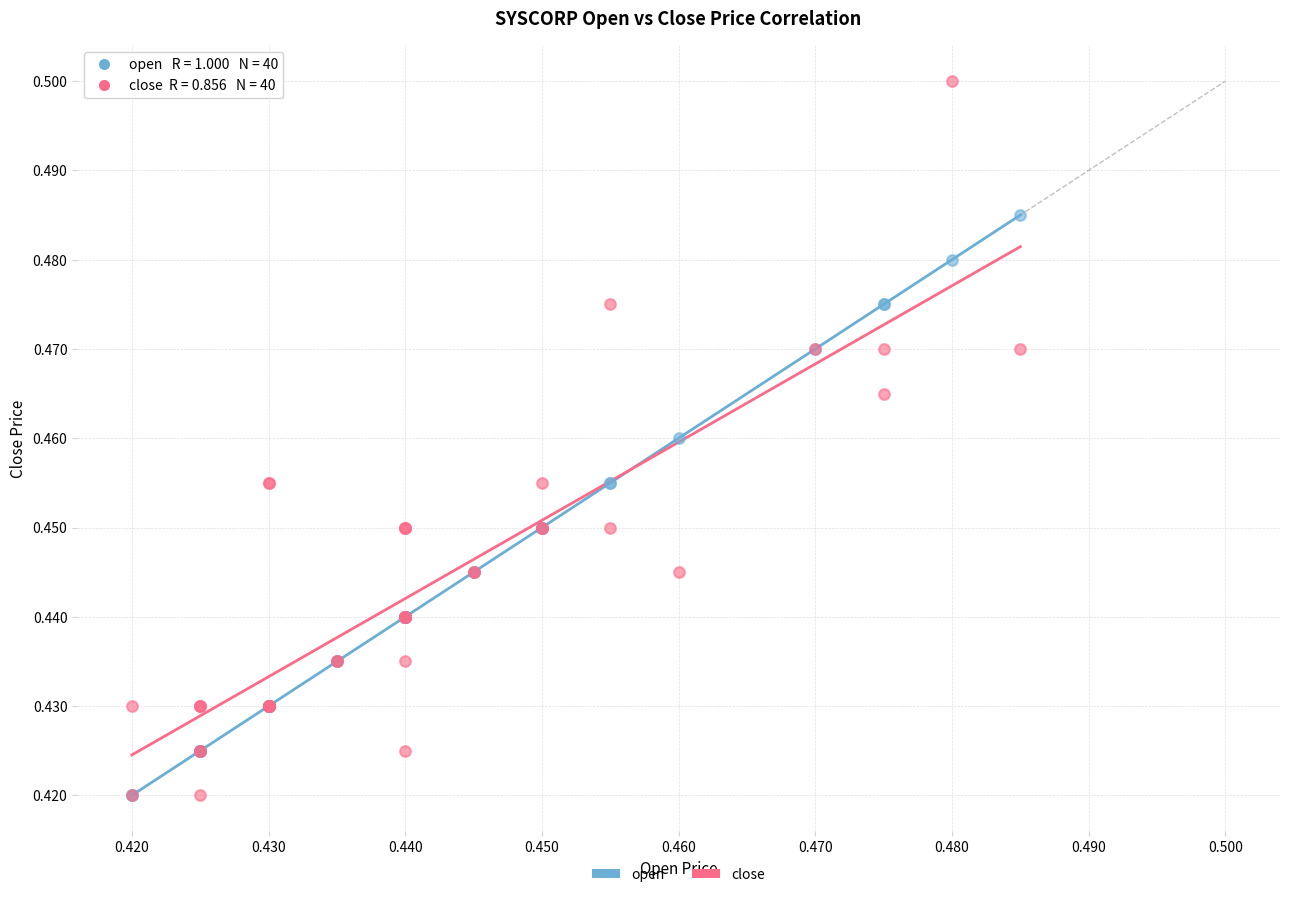

Which series has the largest Y range (max minus min)?

close